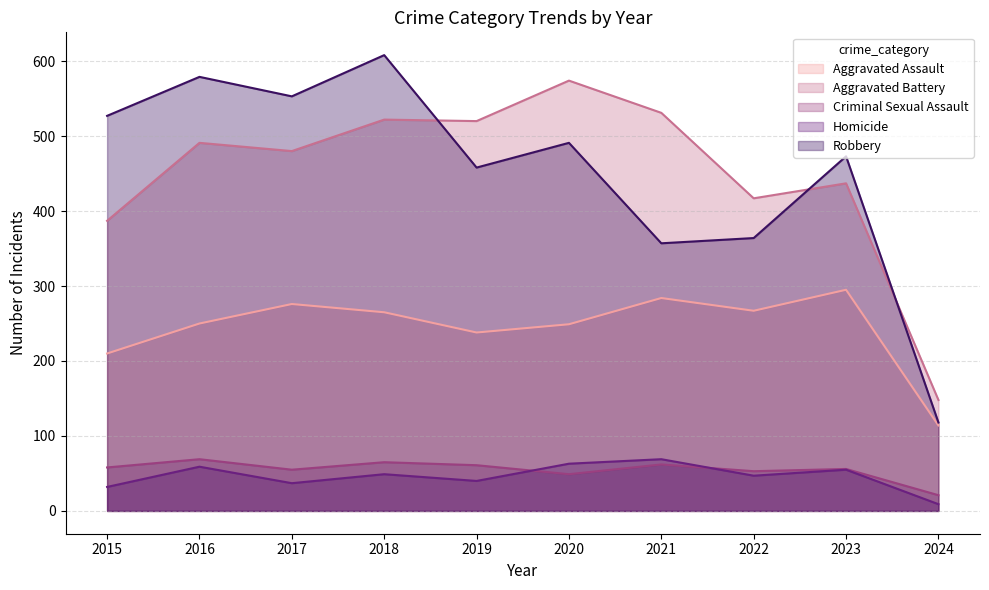

What is the highest value of the Robbery series?

608